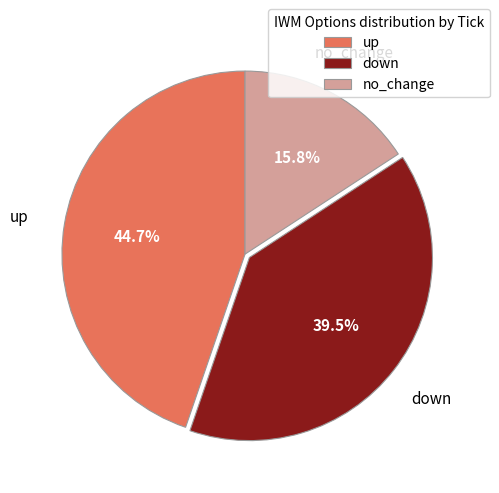

To the nearest percent, what portion does up represent?

45%